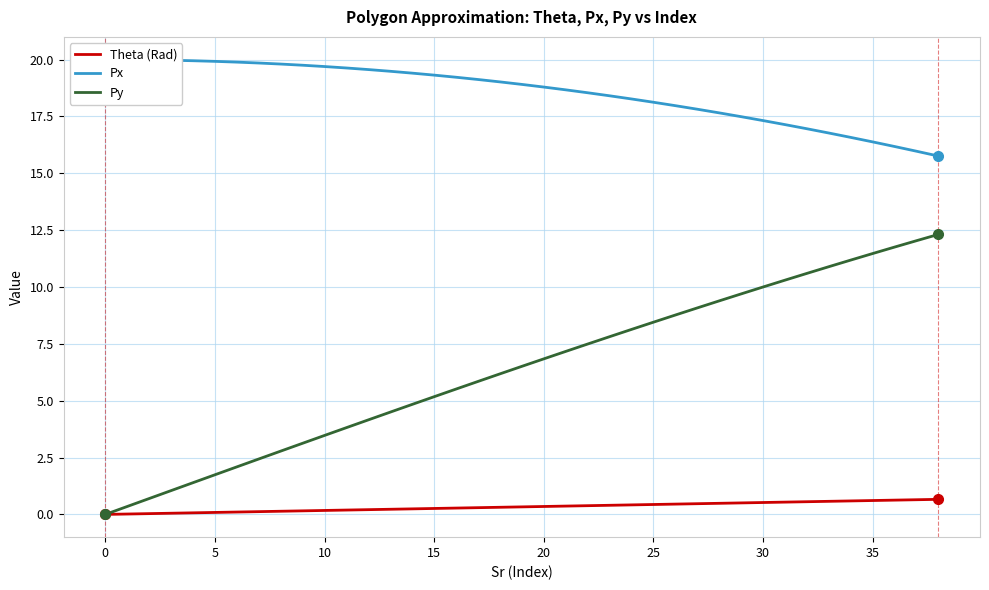

Count the number of categories in the chart.

39